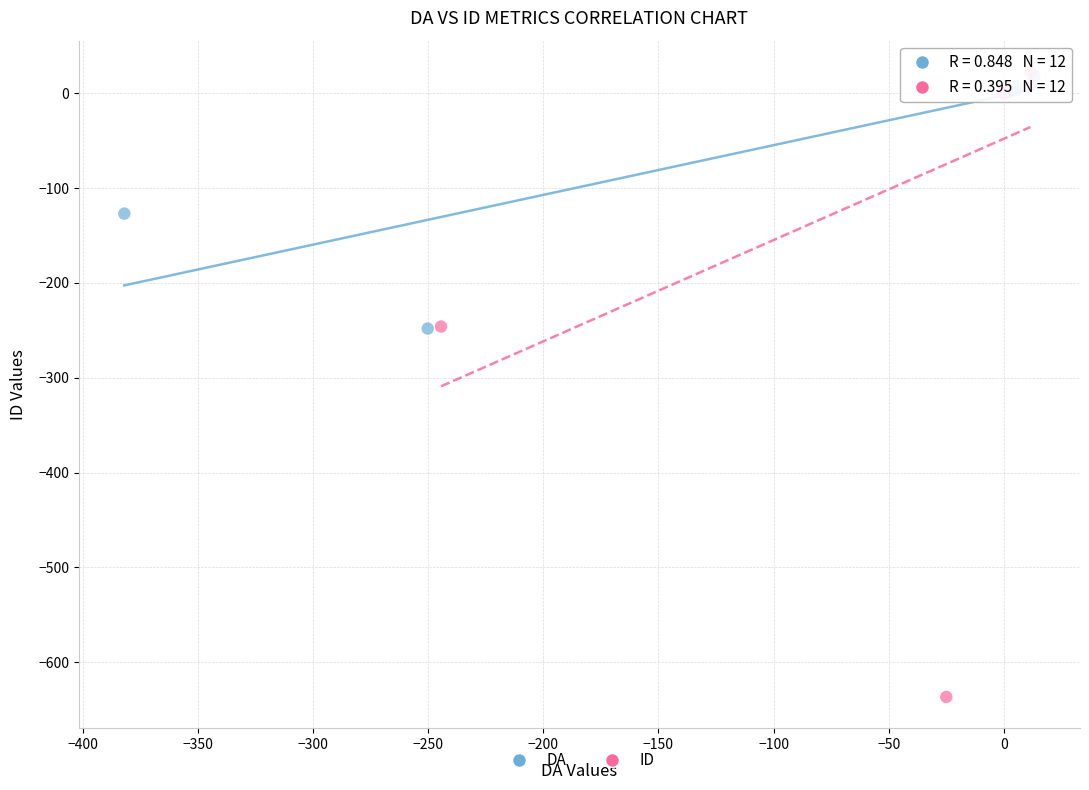

Which series has the widest spread of Y values?

ID